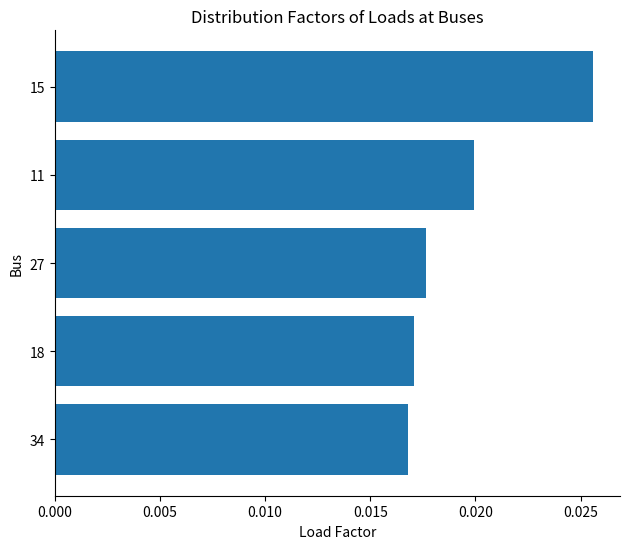

What position from the top is 11?

2